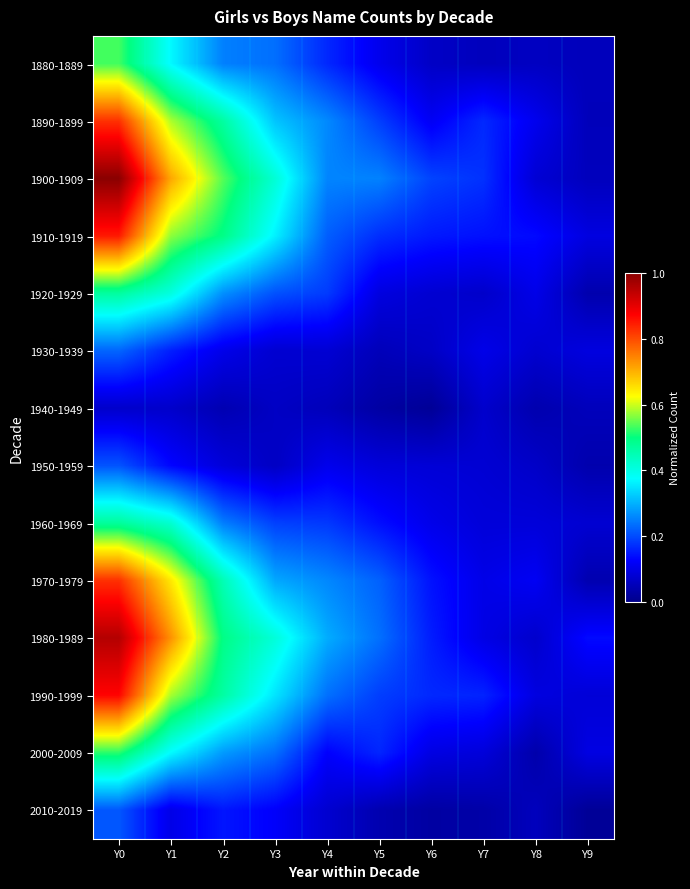

How many data points does each series have?

10